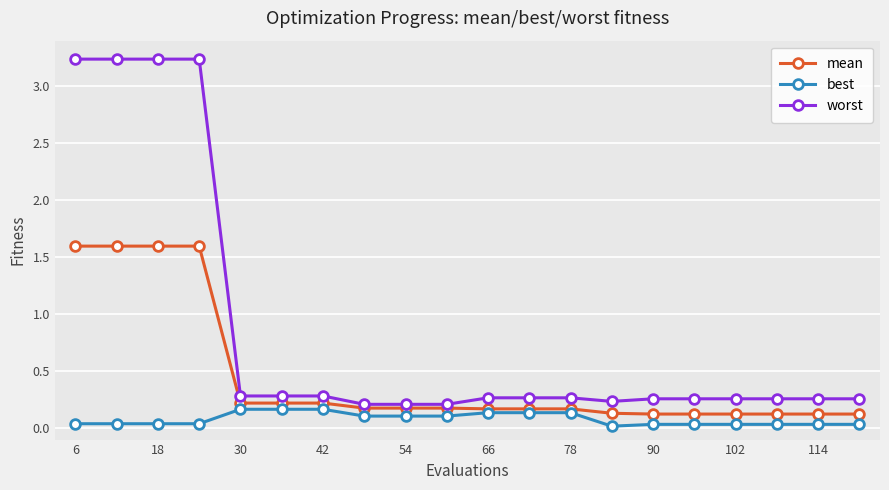

What is the difference between the maximum and minimum values in the worst series?

3.0